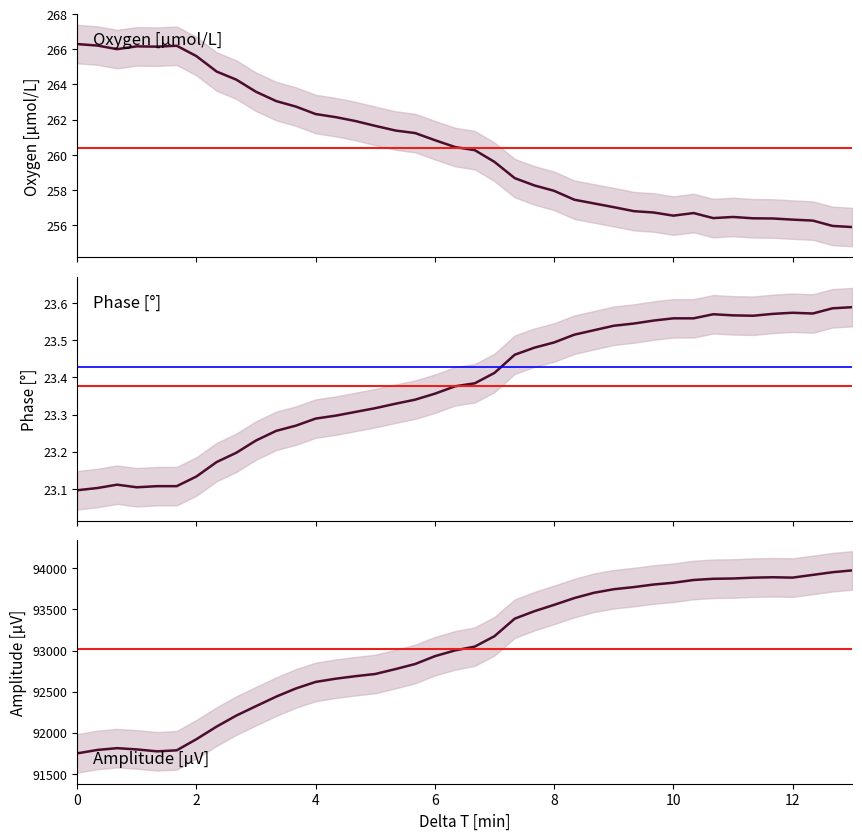

True or false: Oxygen [μmol/L] and Phase [°] intersect in this chart.

False